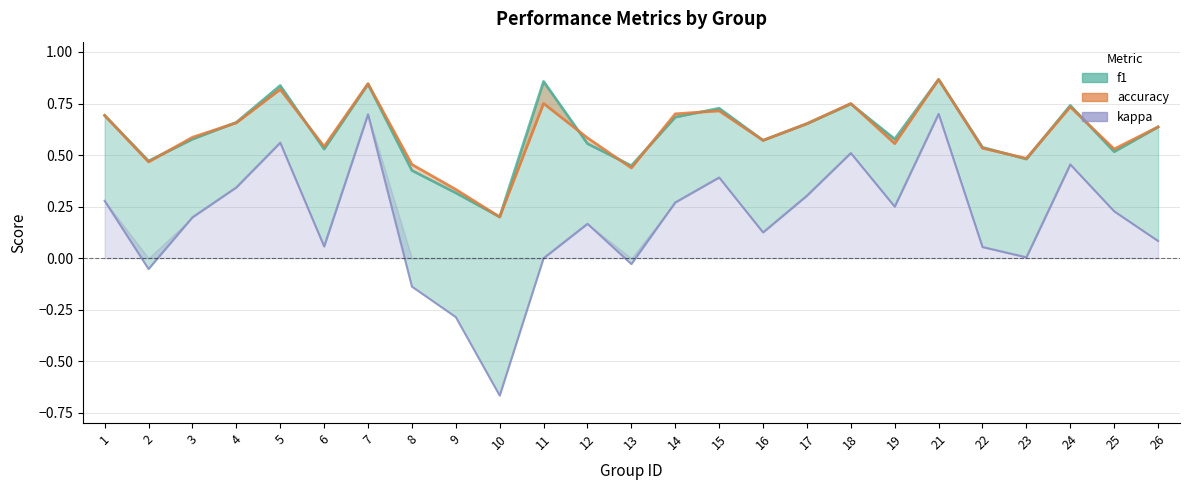

What is the difference between the maximum and minimum values in the accuracy series?

0.7